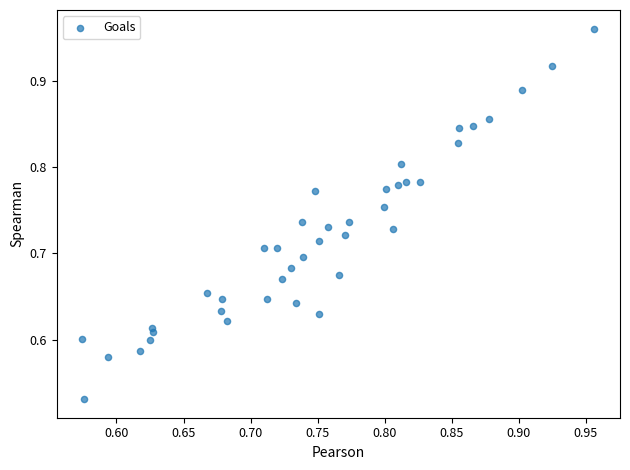

What is the range of X values (max minus min)?

0.4